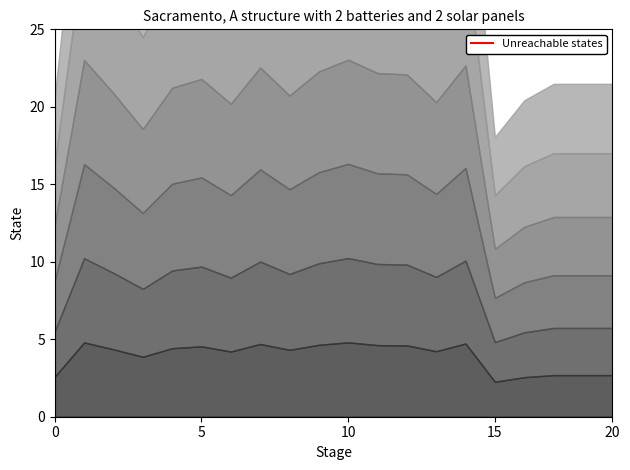

Is it true that the value at 0 is 1?

False